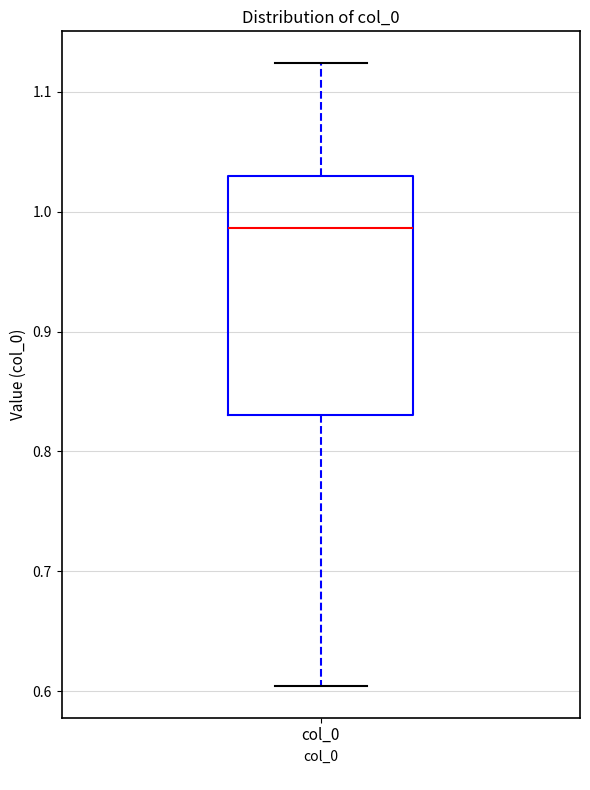

Transcribe this box plot: give where the median line is, the range the box spans, and where the two whiskers end, as read against the y-axis. The values are not printed on the chart, so give them approximately, as read against the axis.

median 0.99, box 0.83 to 1.03, whiskers 0.60 to 1.12